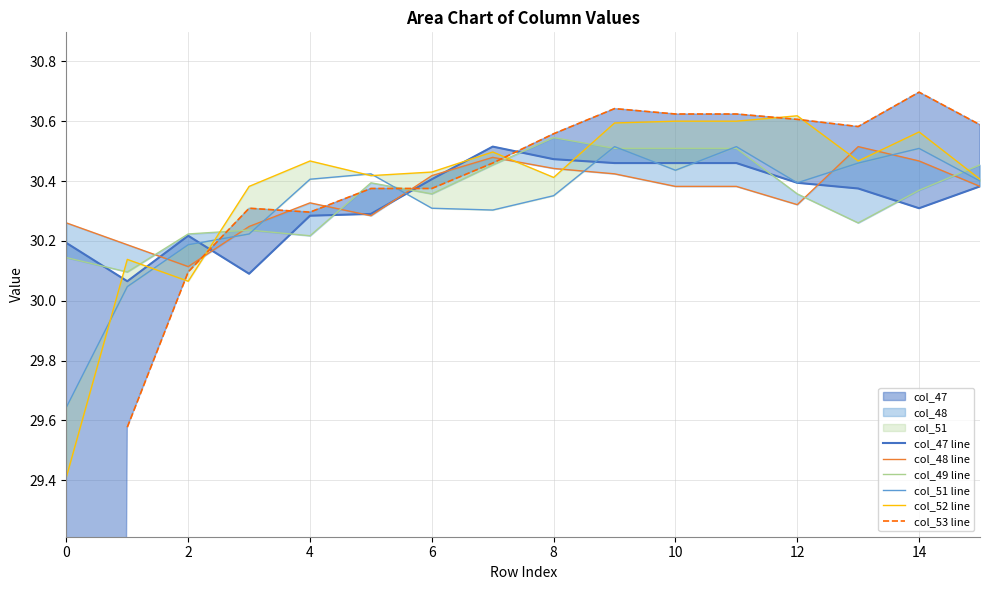

True or false: col_48 line has a value of 39.8 at 2.

False